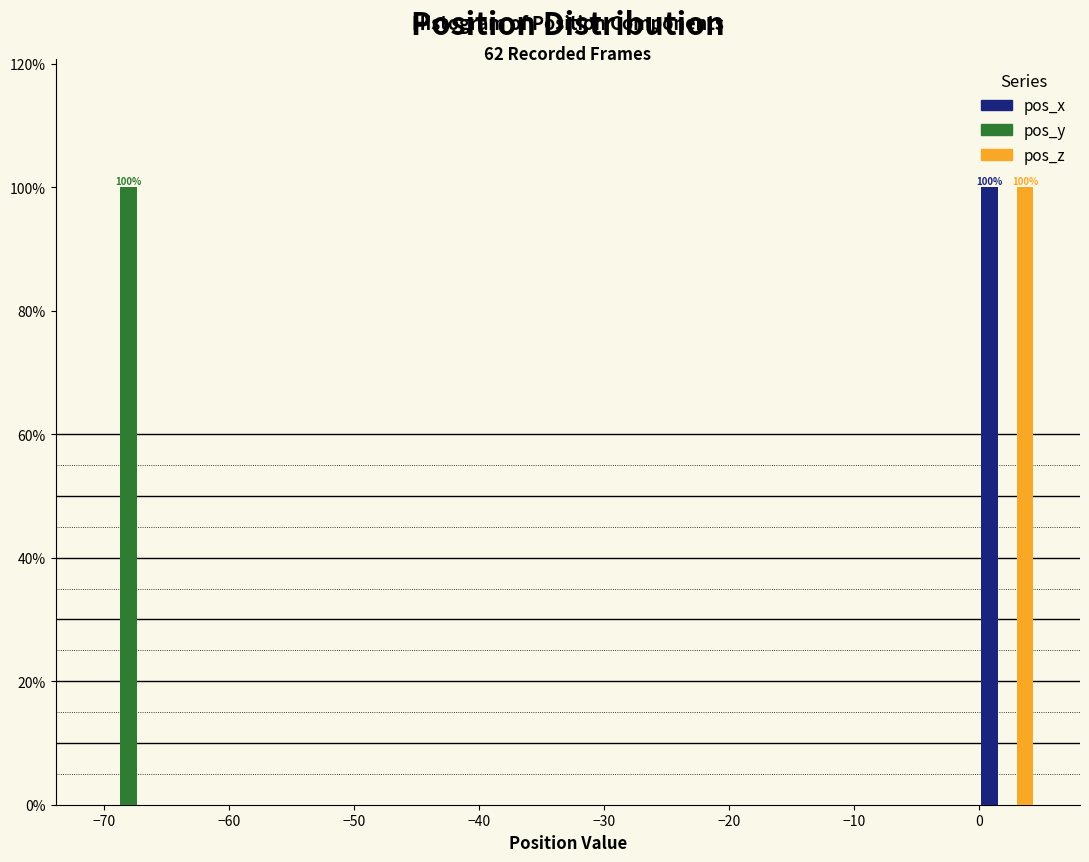

In the pos_y series, which range on the x-axis has the tallest bar?

-71 to -66